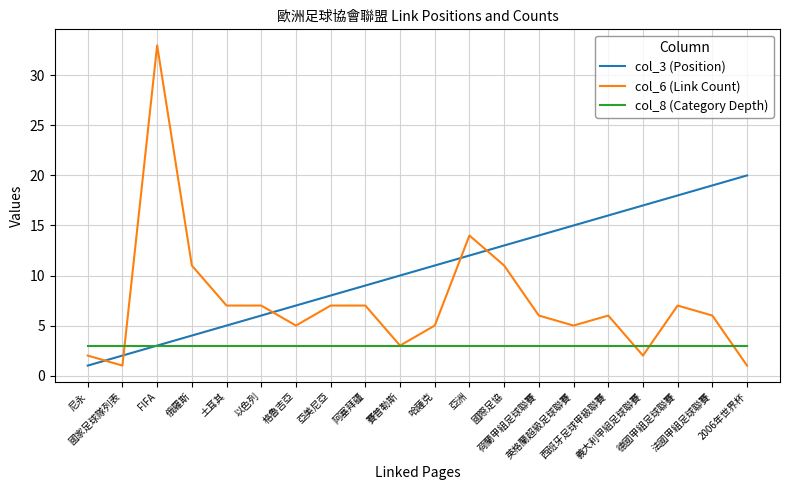

Reading right to left, what are all the values shown in this chart?

col_3 (Position): 20	19	18	17	16	15	14	13	12	11	10	9	8	7	6	5	4	3	2	1
col_6 (Link Count): 1	6	7	2	6	5	6	11	14	5	3	7	7	5	7	7	11	33	1	2
col_8 (Category Depth): 3	3	3	3	3	3	3	3	3	3	3	3	3	3	3	3	3	3	3	3